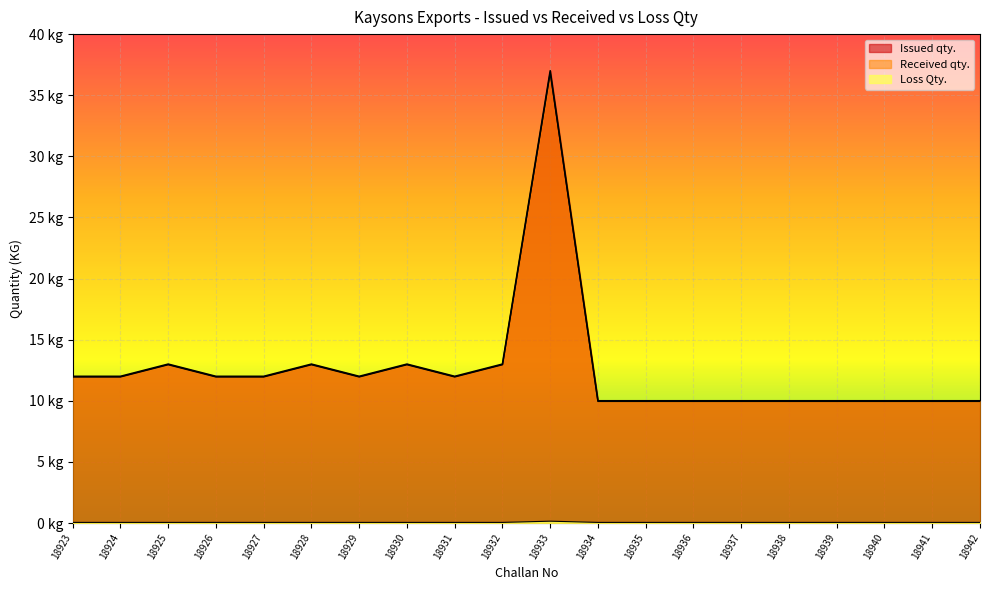

Where does the Received qty. series first go above 11?

18923